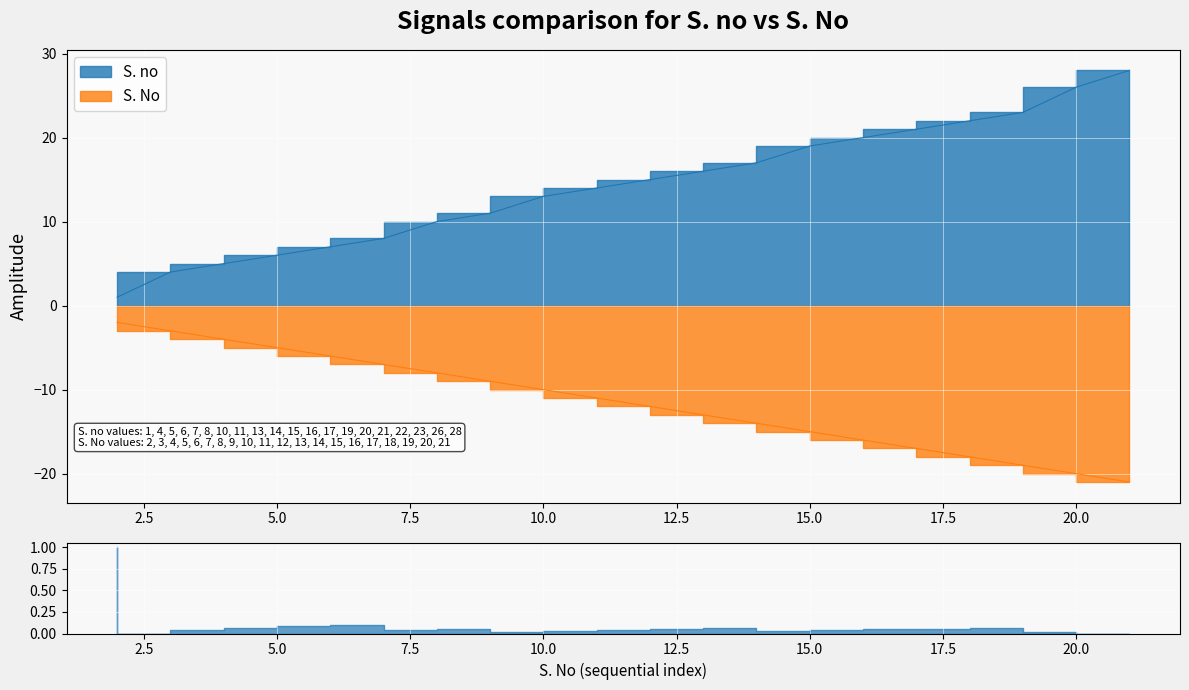

Reading left to right, transcribe all the data shown in this chart.

S. no: 1	4	5	6	7	8	10	11	13	14	15	16	17	19	20	21	22	23	26	28
S. No: -2	-3	-4	-5	-6	-7	-8	-9	-10	-11	-12	-13	-14	-15	-16	-17	-18	-19	-20	-21